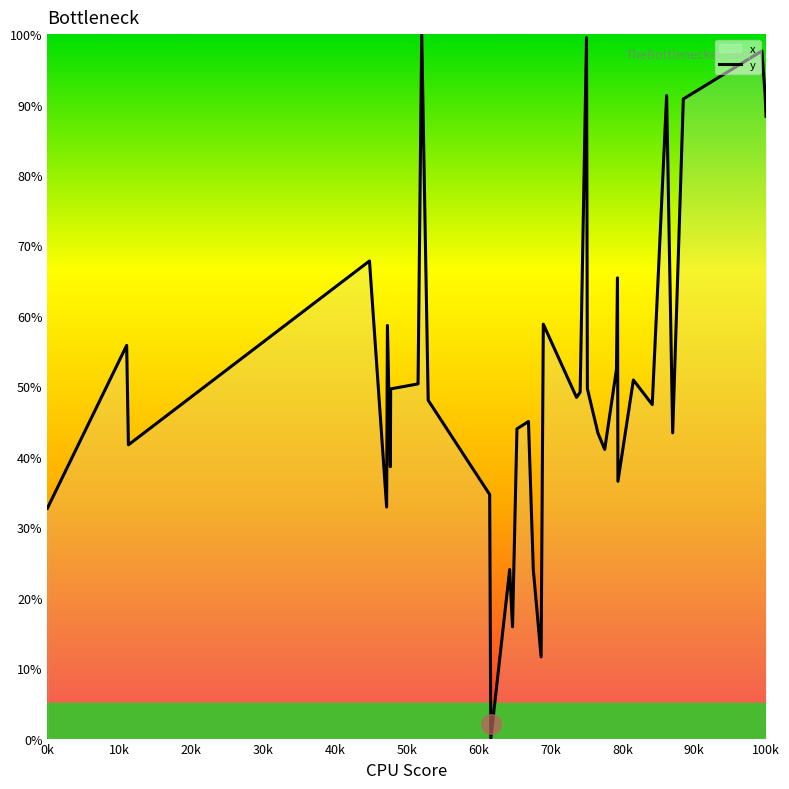

What is the maximum value shown in the chart?

100.0